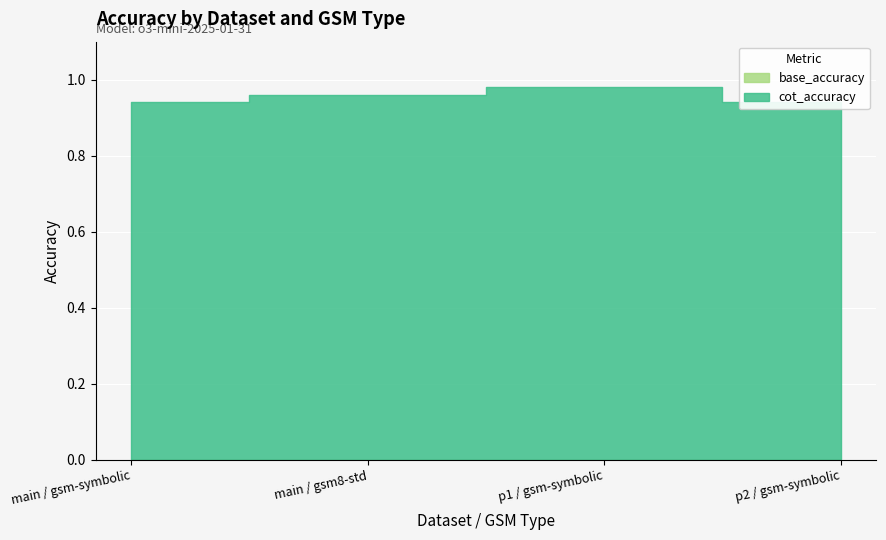

The cot_accuracy series shows 0.5 at main / gsm8-std. True or false?

False